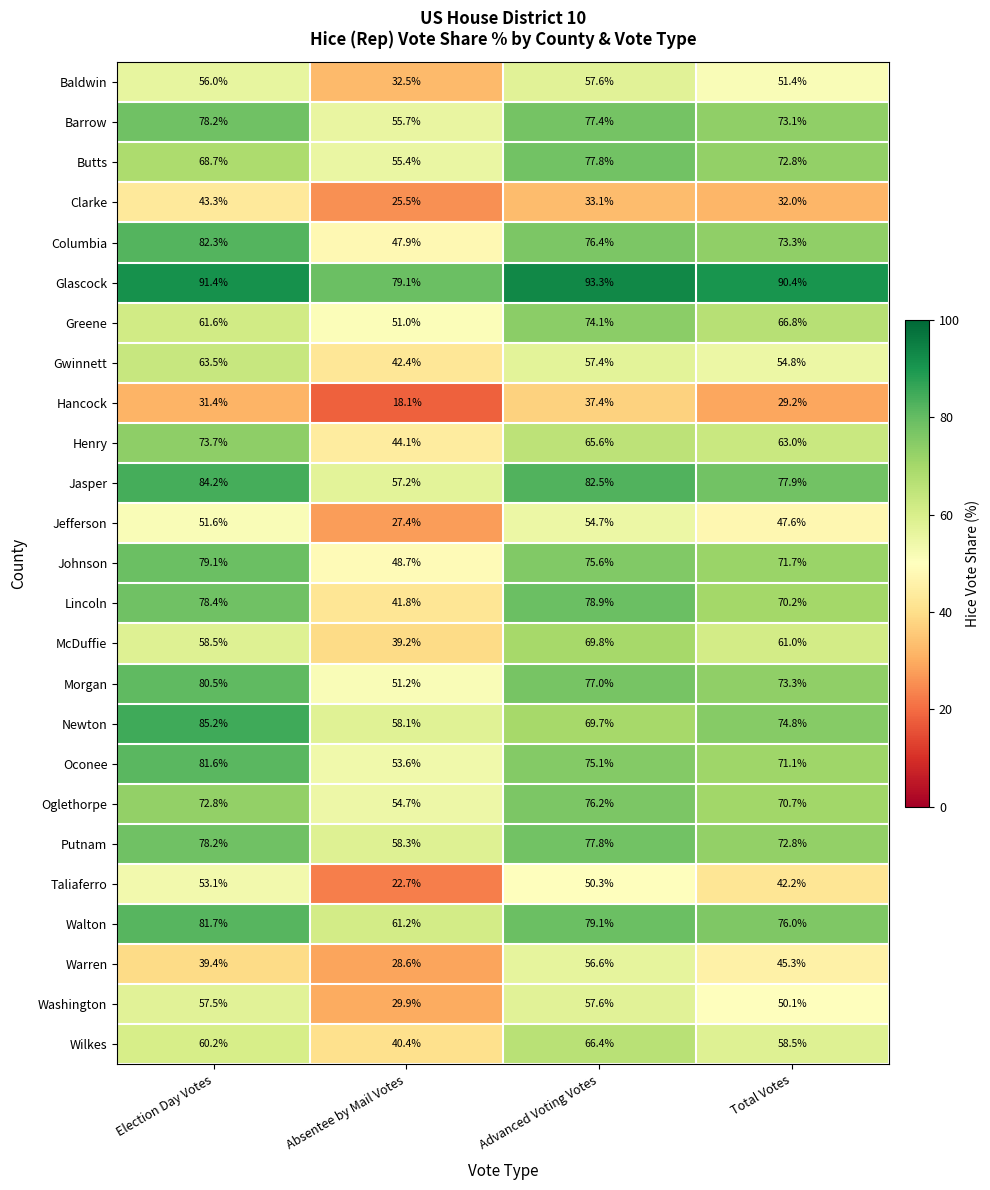

The Washington series shows 29.9 at Absentee by Mail Votes. True or false?

True